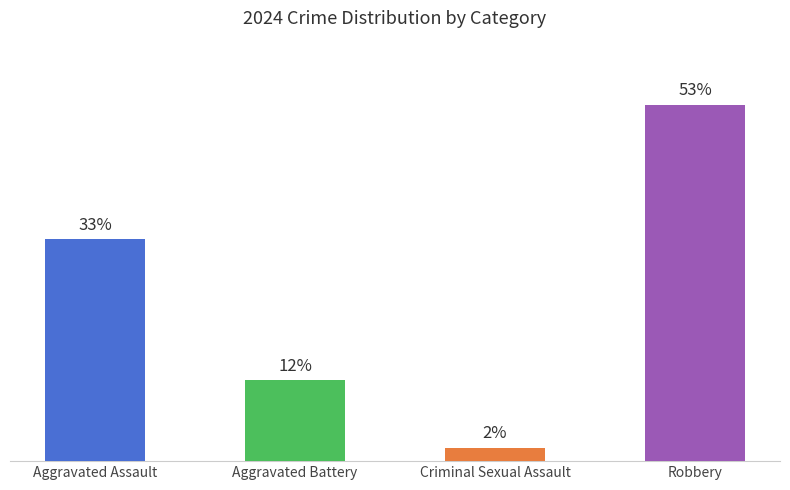

At which category does the chart reach its minimum across all series?

Criminal Sexual Assault